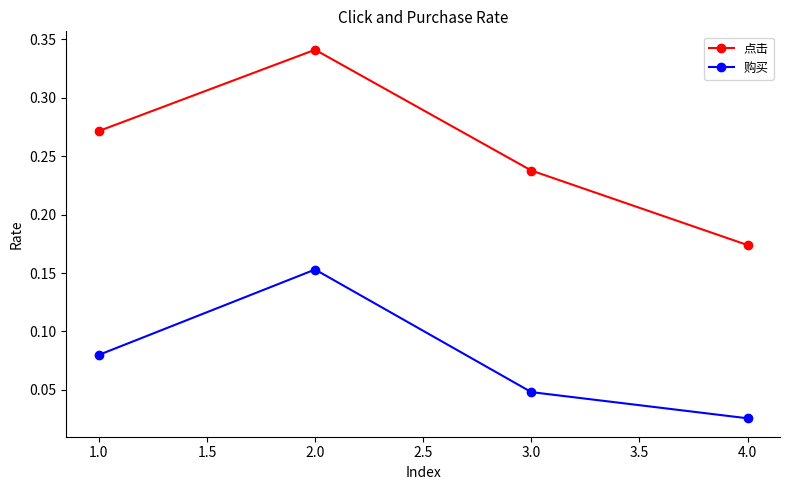

How many 购买 values are between 0 and 1?

4